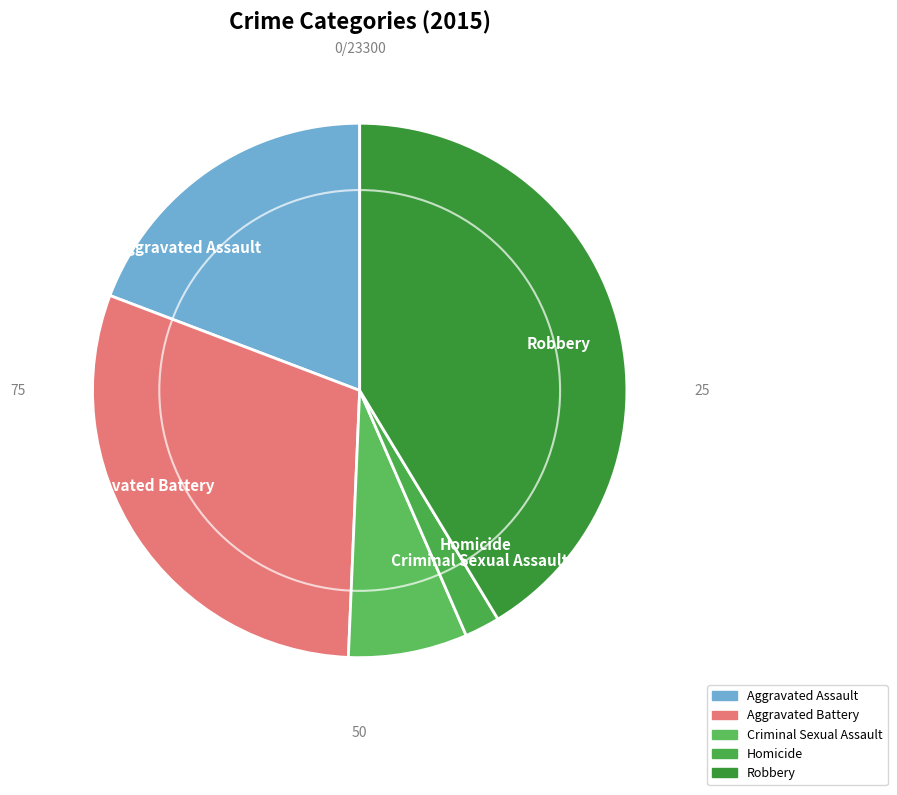

Do Robbery and Homicide together represent more than half of the pie?

No